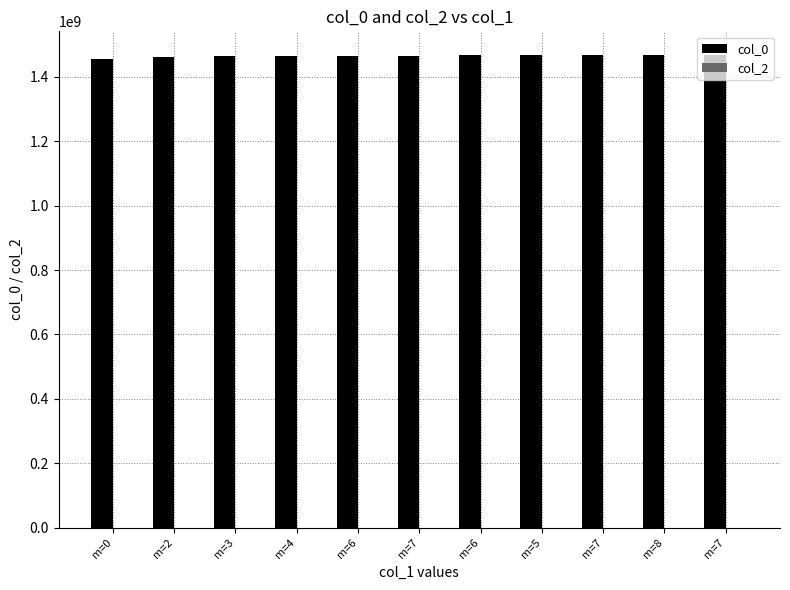

How many categories are shown in the chart?

11